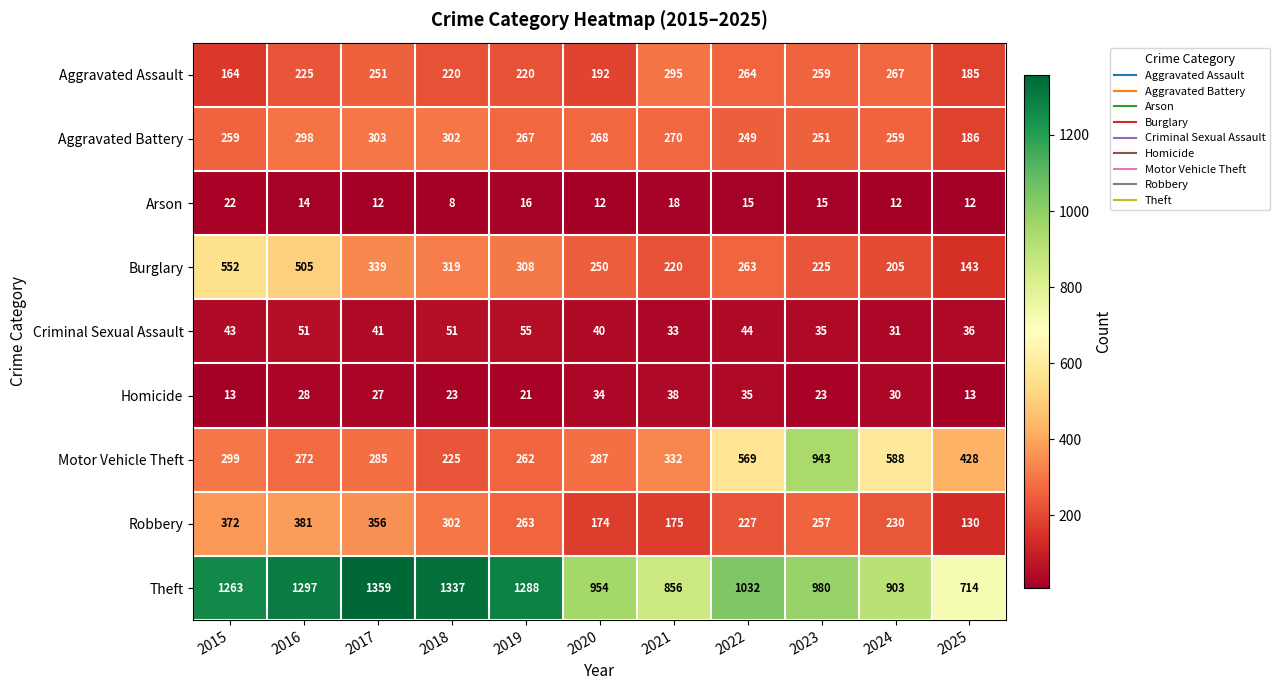

List the labels in order of Robbery value, smallest first.

2025, 2020, 2021, 2022, 2024, 2023, 2019, 2018, 2017, 2015, 2016